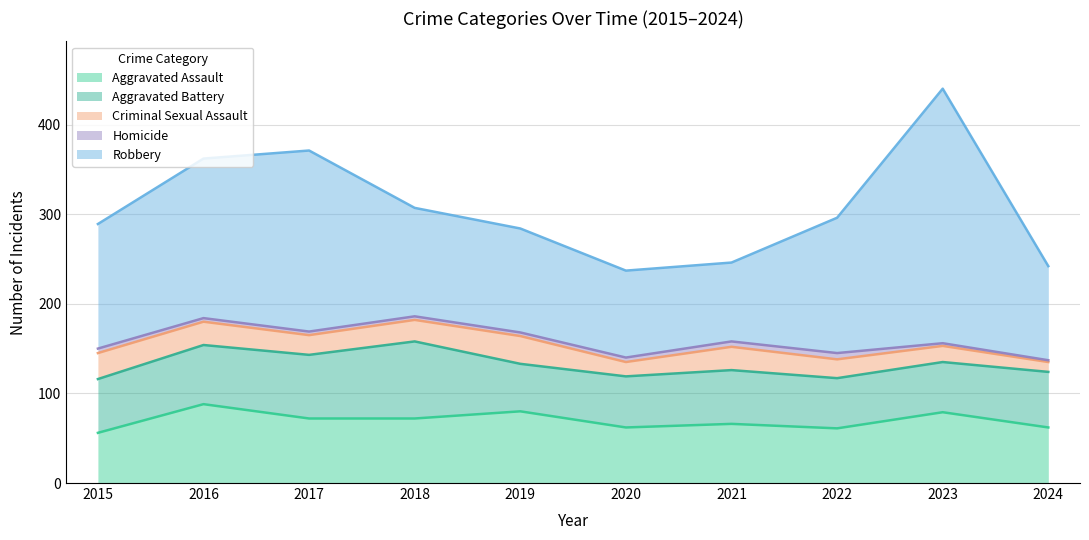

At which label does Homicide reach its peak?

2022